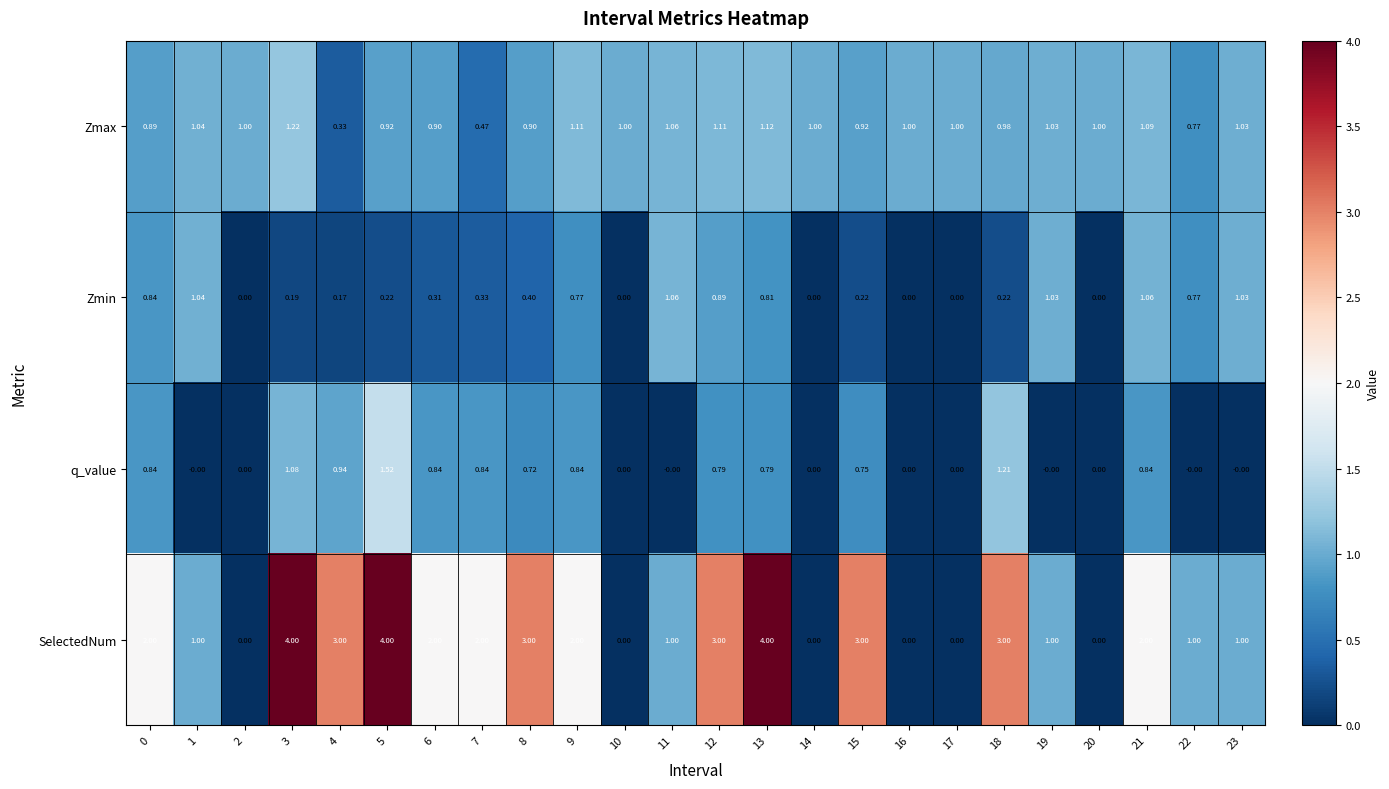

Is the value of Zmin at 18 greater than the value of SelectedNum at 14?

Yes